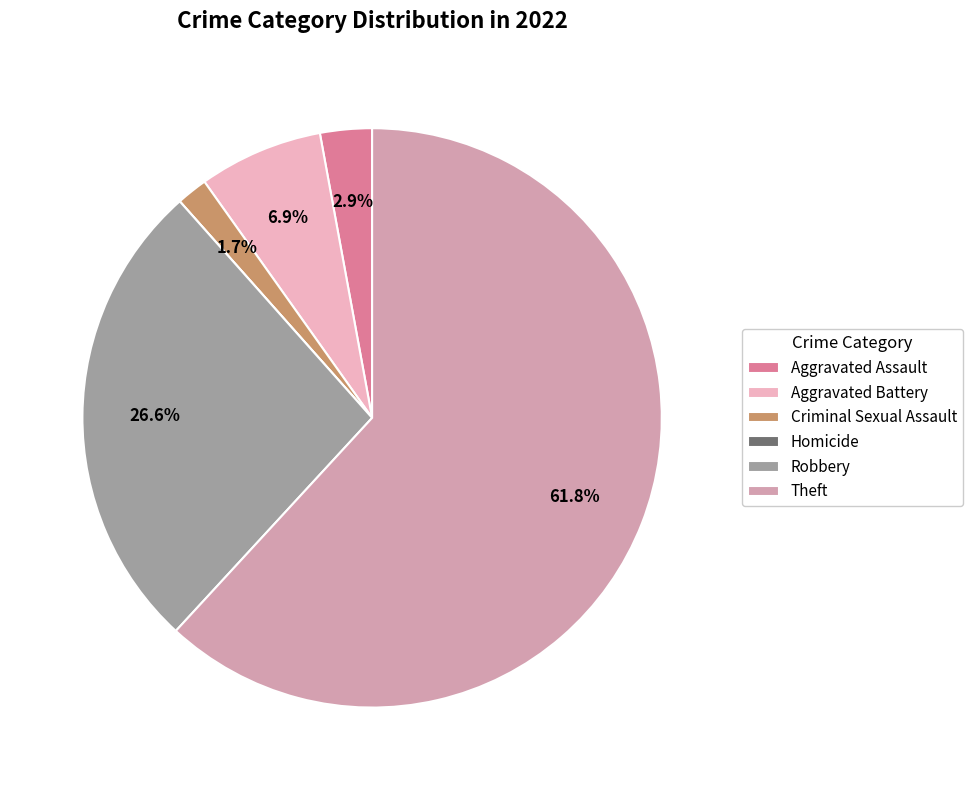

Which slice represents more than half of the pie?

Theft